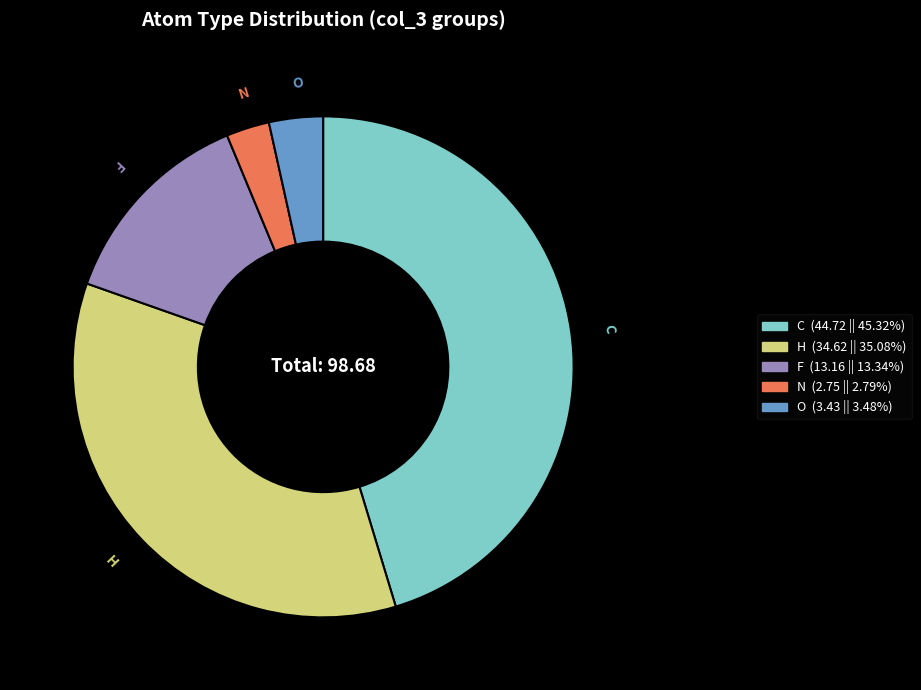

Is the sum of N and C greater than half?

No